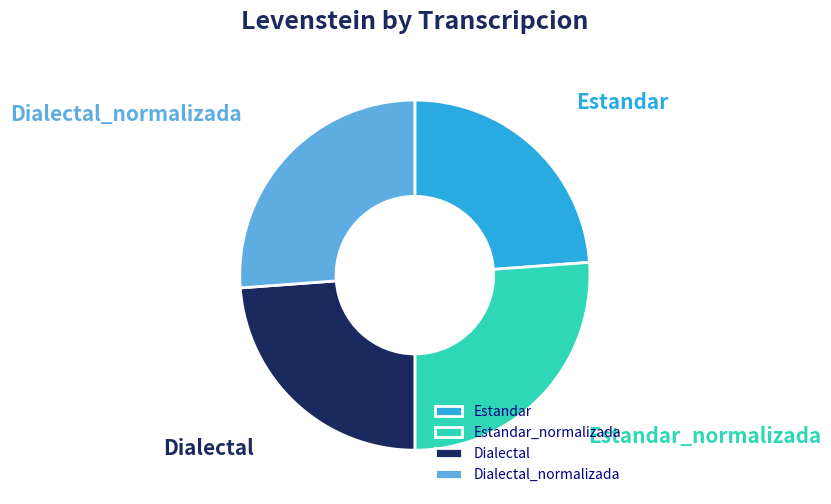

Between Estandar_normalizada and Dialectal, which is larger?

Estandar_normalizada